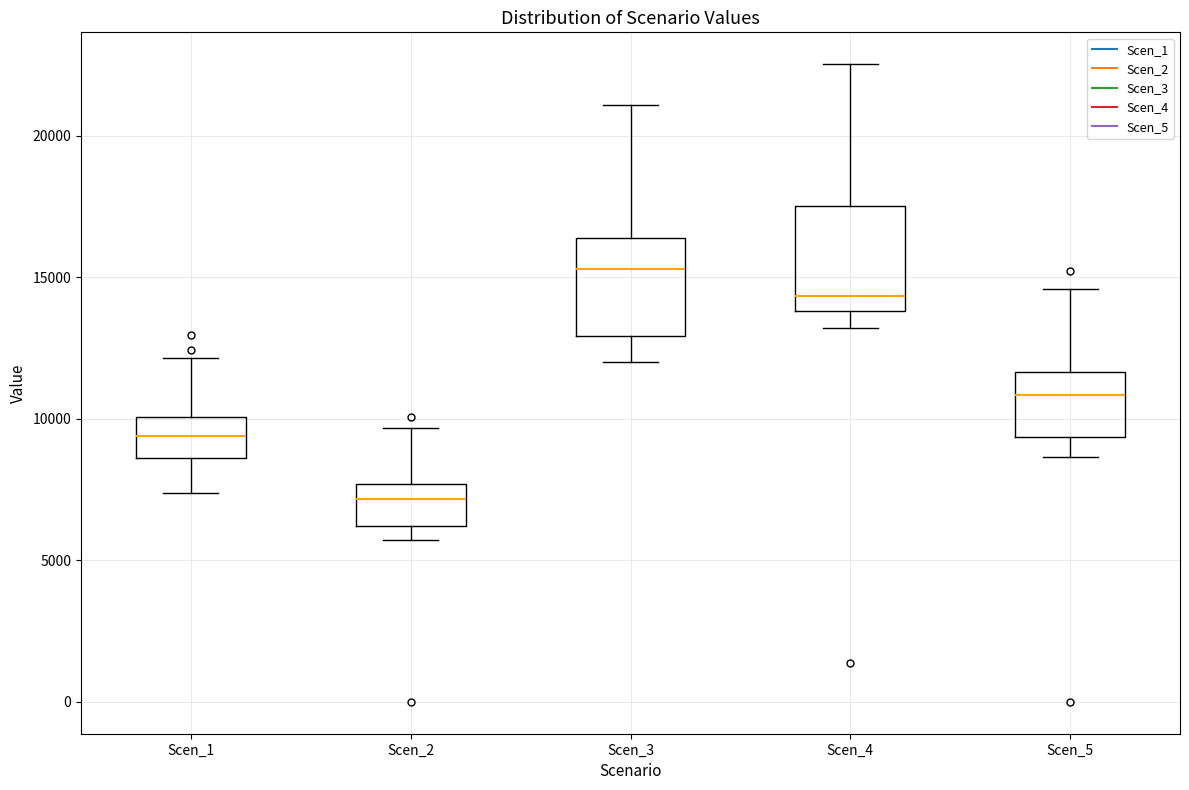

Reading left to right, read every box against the y-axis: the position of its median line, the range the box covers, and the ends of its whiskers. The values are not printed on the chart, so give them approximately, as read against the axis.

Scen_1: median 9500, box 8500 to 10000, whiskers 7500 to 12000
Scen_2: median 7000, box 6000 to 7500, whiskers 5500 to 9500
Scen_3: median 15500, box 13000 to 16500, whiskers 12000 to 21000
Scen_4: median 14500, box 14000 to 17500, whiskers 13000 to 22500
Scen_5: median 11000, box 9500 to 11500, whiskers 8500 to 14500